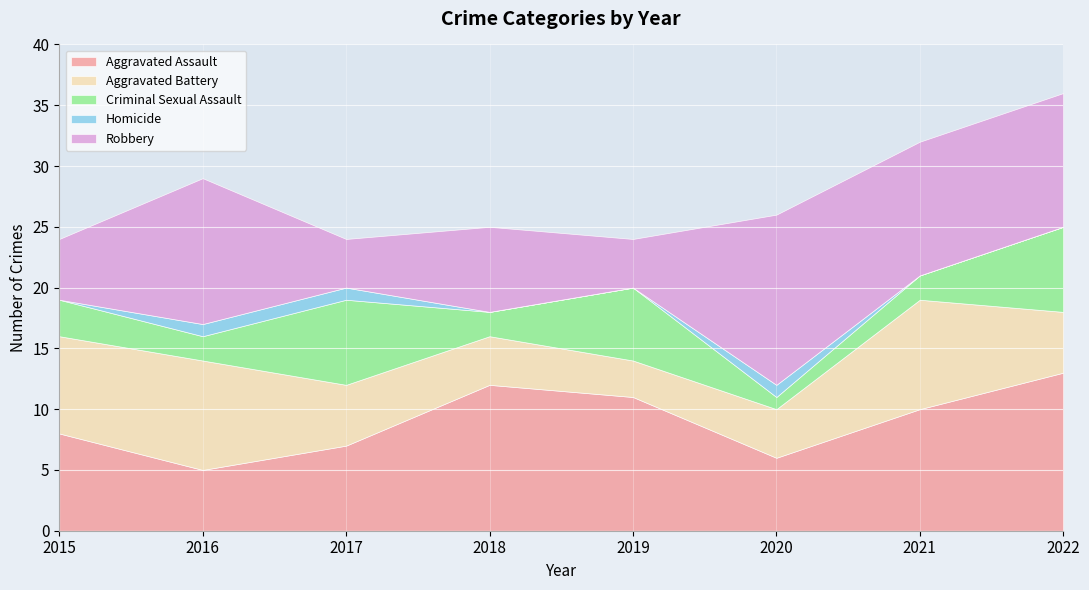

The value of Homicide at 2019 is 0. True or false?

True